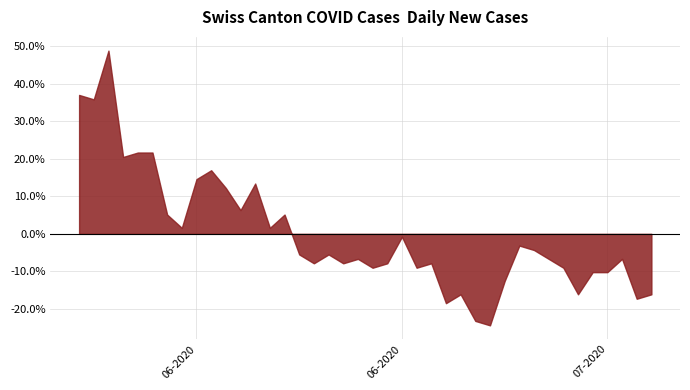

How many points are higher than both their immediate neighbors (excluding endpoints)?

11